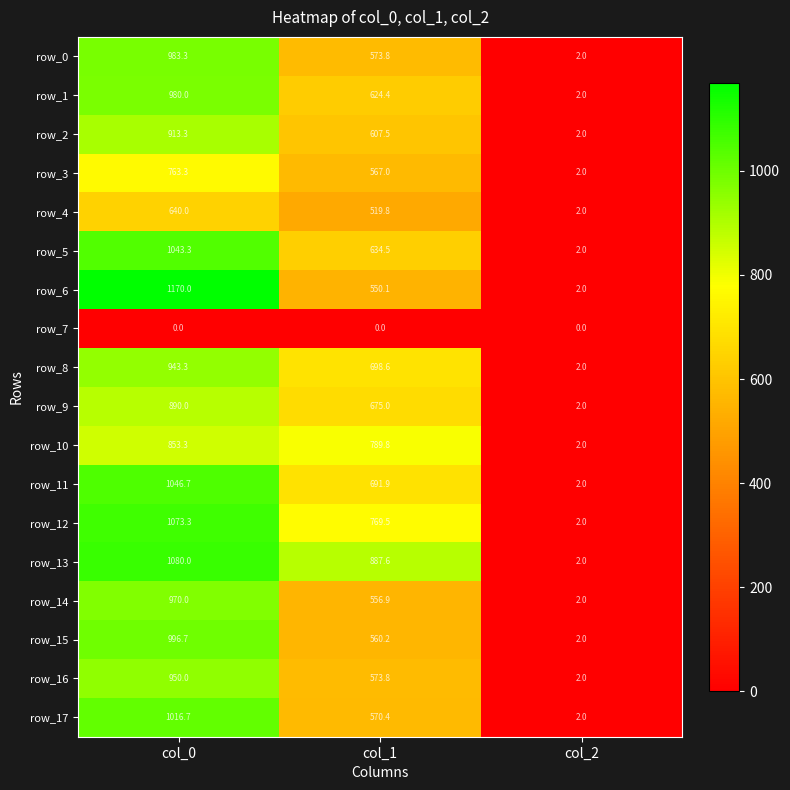

The value of row_9 at col_1 is 675.0. True or false?

True